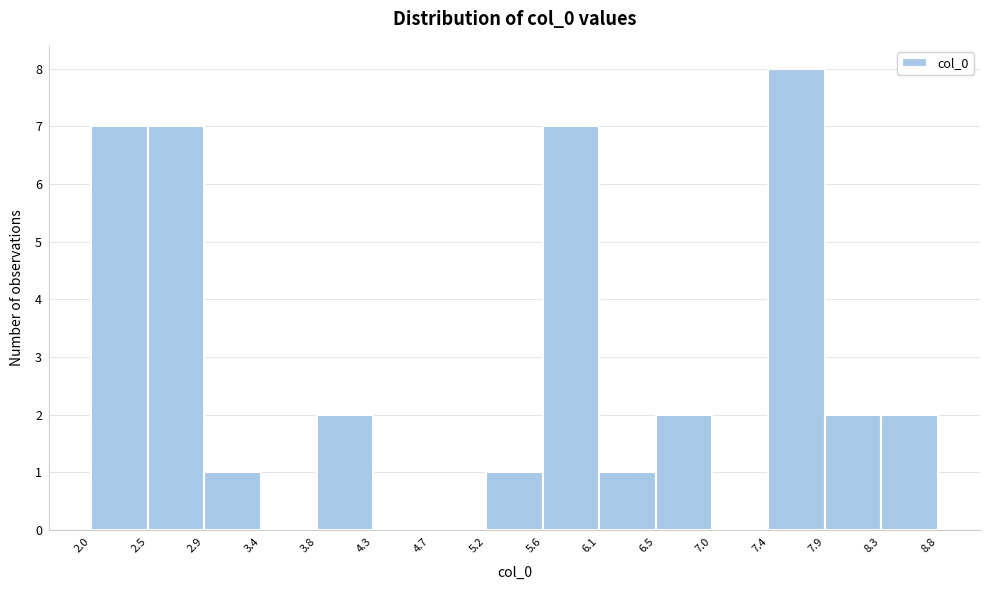

Which range on the x-axis has the tallest bar?

7.4 to 7.9